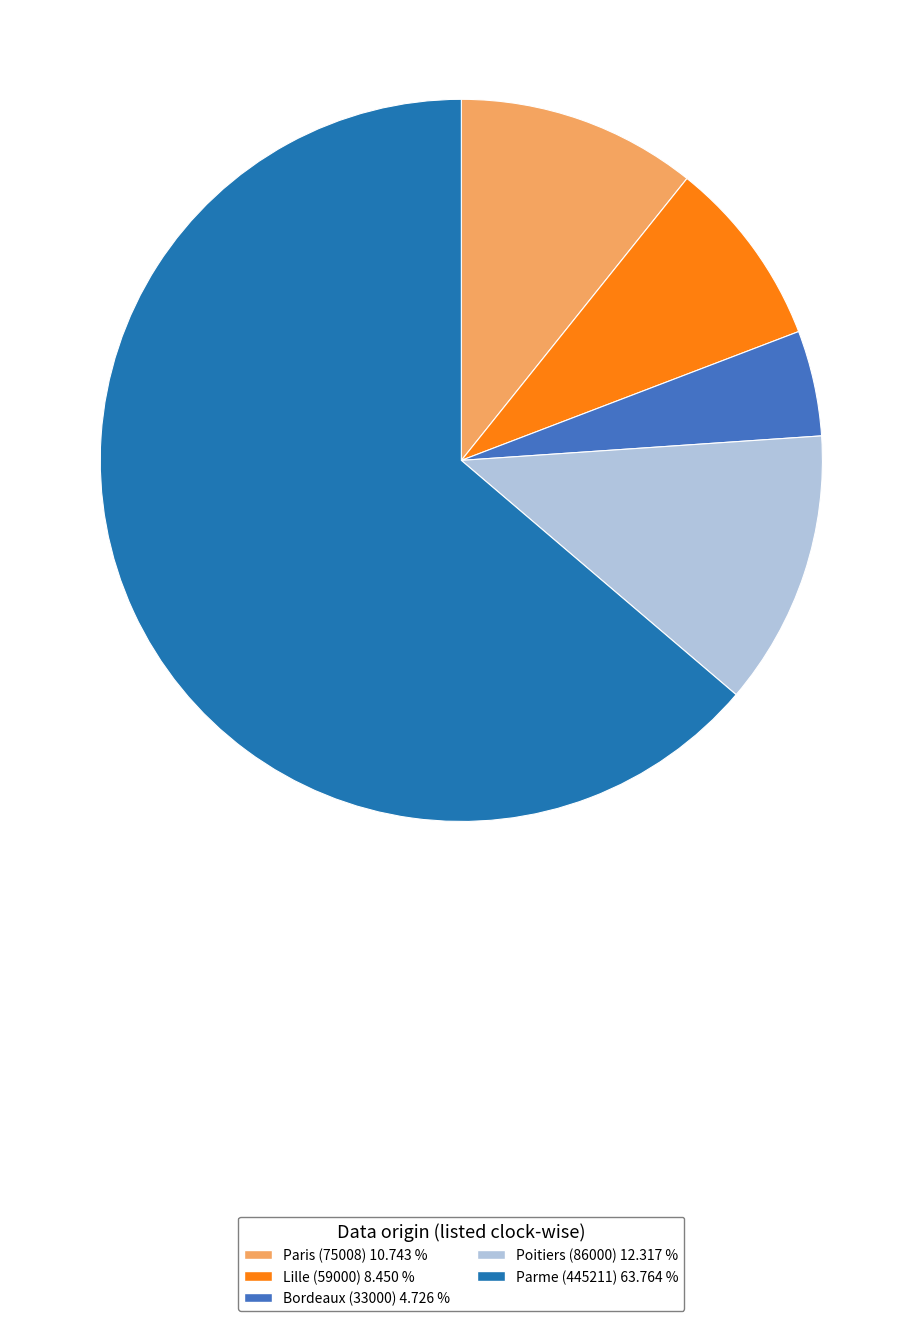

Does any single category account for the majority?

Yes